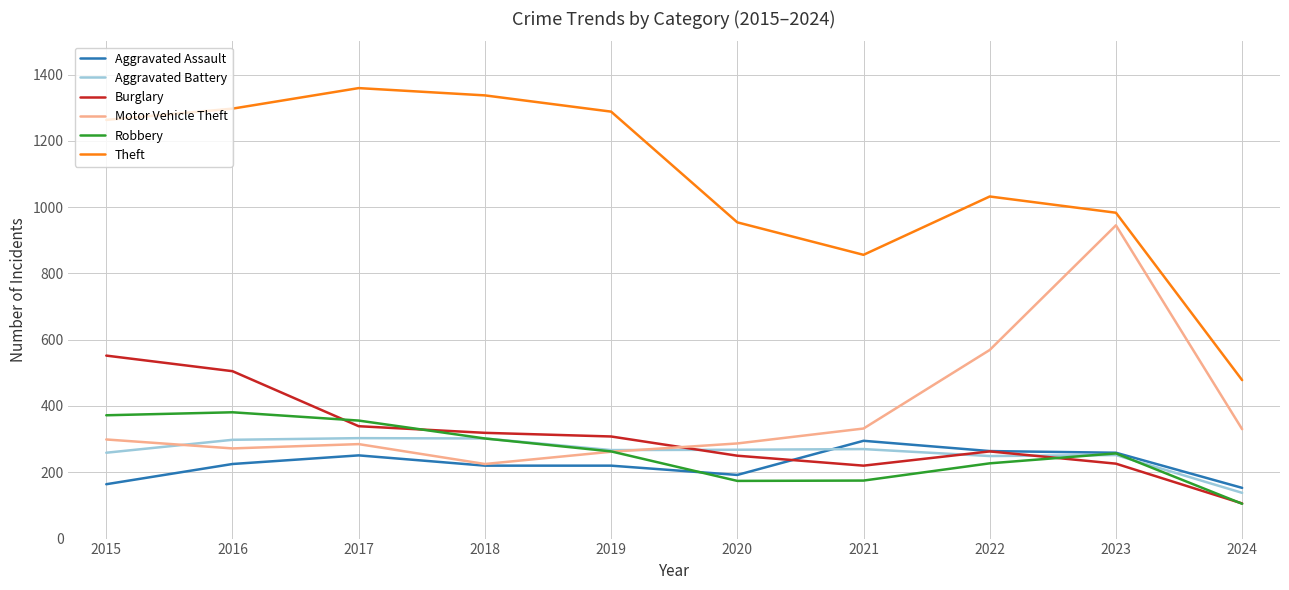

Read the Robbery value at 2019.

263